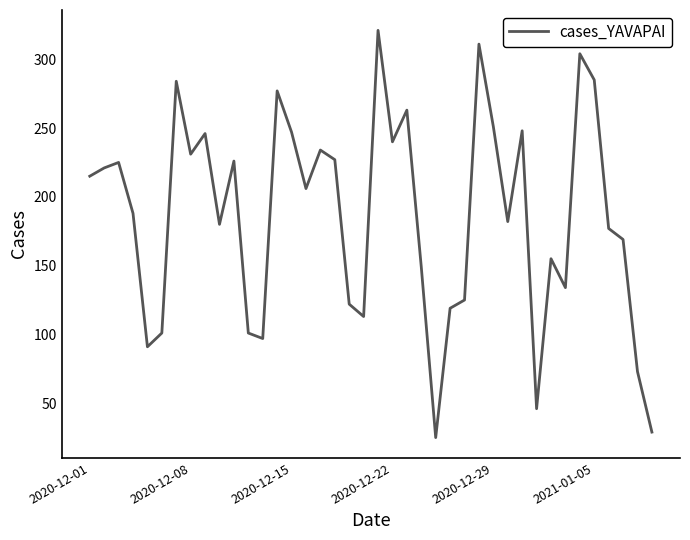

What is the minimum value shown in the chart?

25